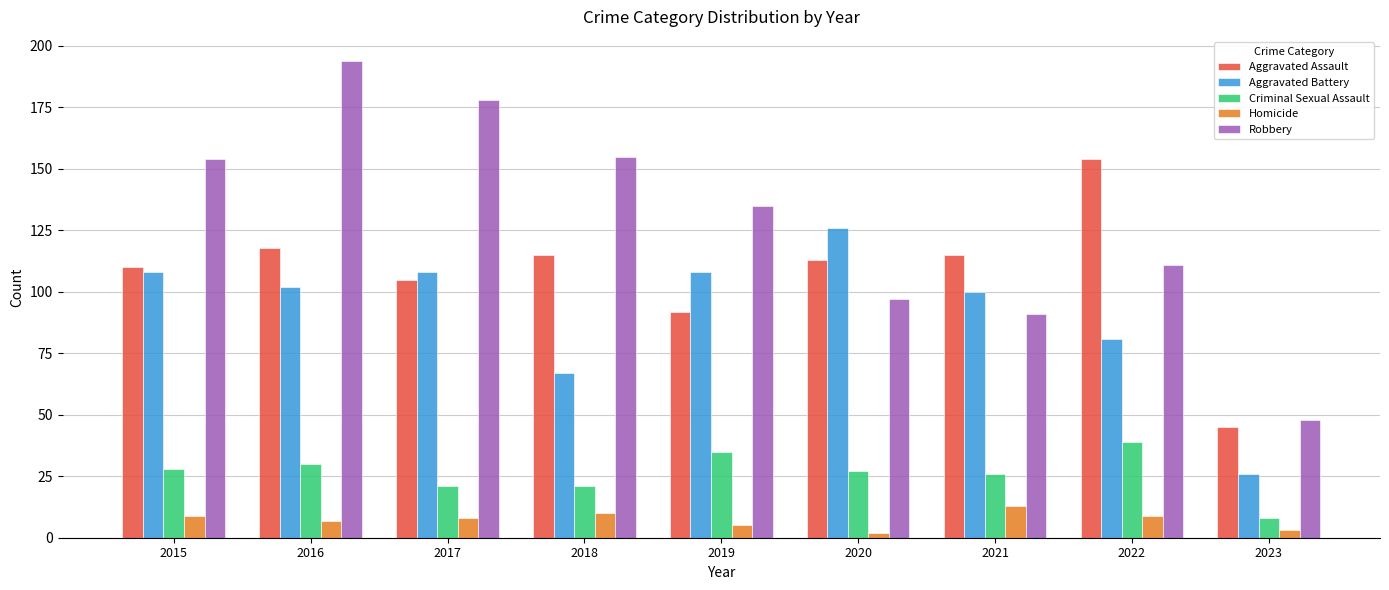

Rank the series at 2016 from lowest to highest value.

Homicide, Criminal Sexual Assault, Aggravated Battery, Aggravated Assault, Robbery